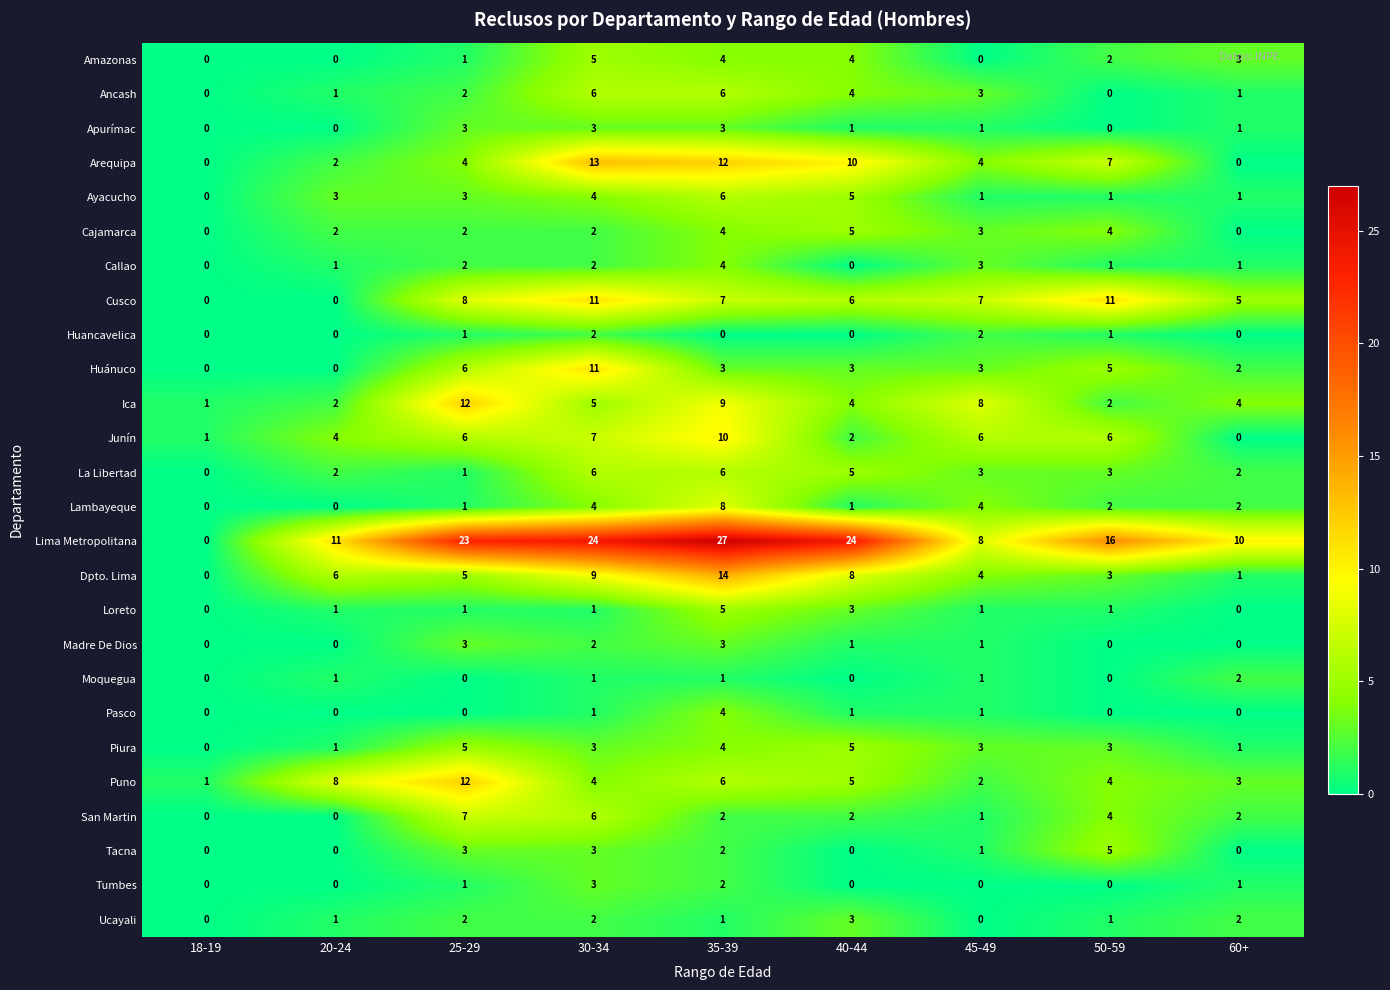

At which label does Cajamarca reach its peak?

40-44